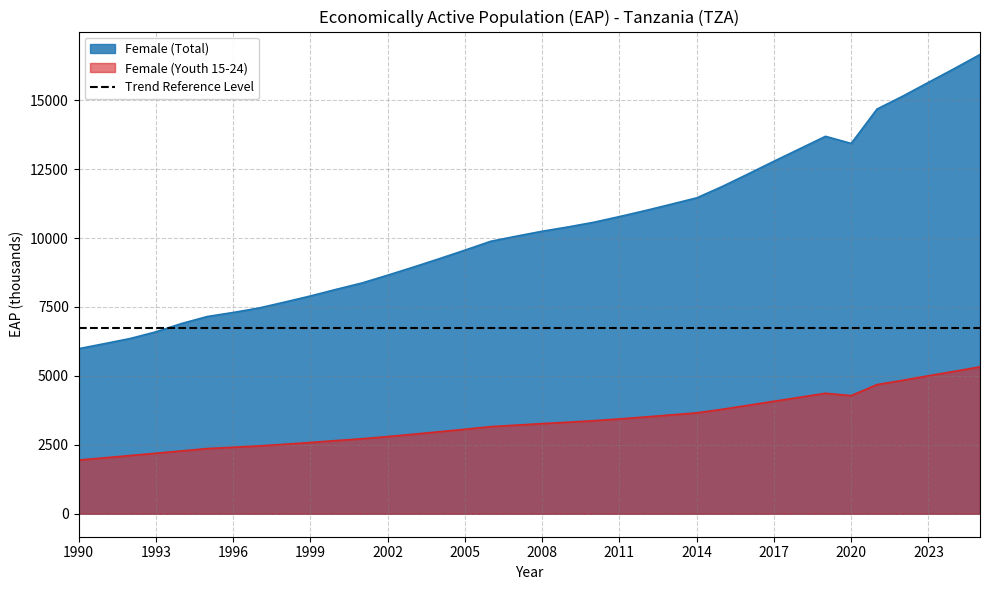

What is the difference between the highest and lowest values at 1999?

5313.3